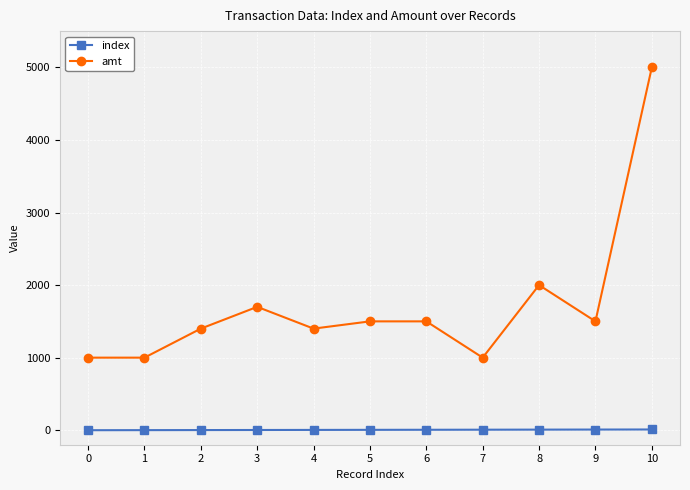

Where is the first local maximum for amt?

3